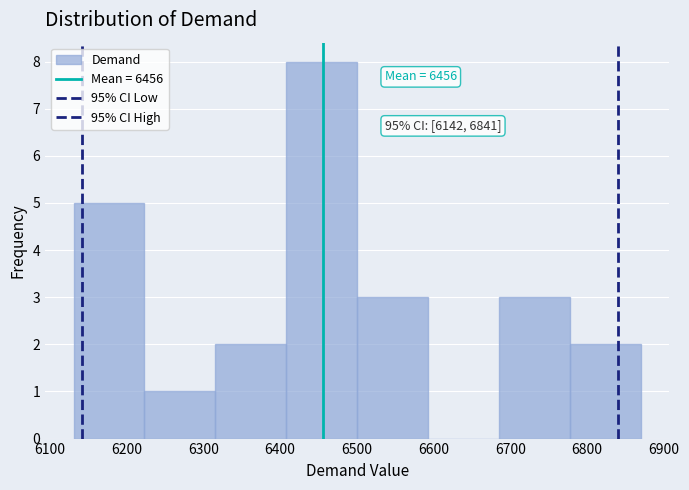

Over which range of the x-axis is the bar tallest?

6410 to 6500